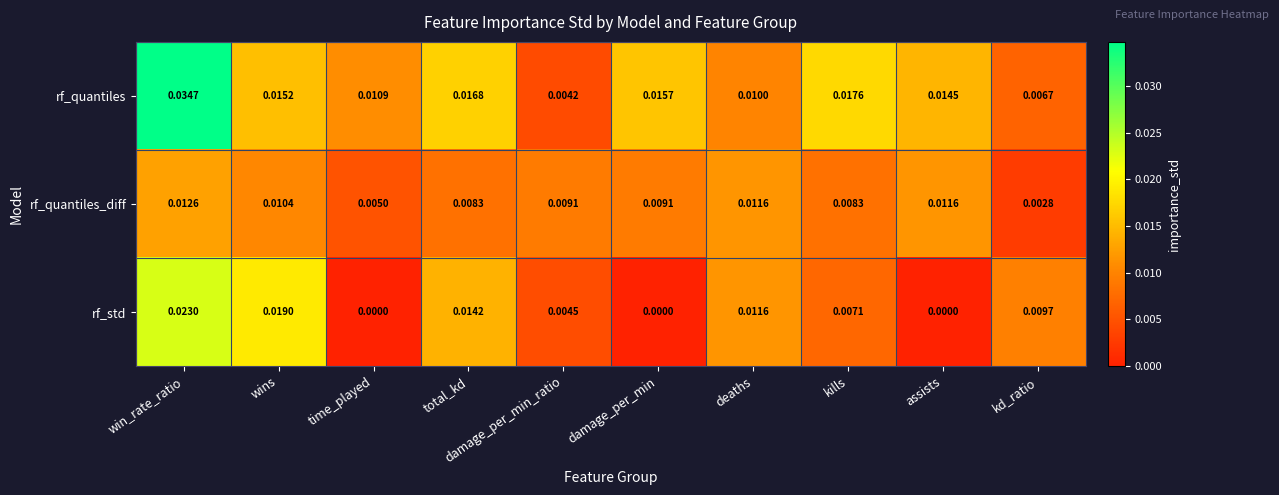

List the series in order of their peak value, highest first.

rf_quantiles, rf_std, rf_quantiles_diff